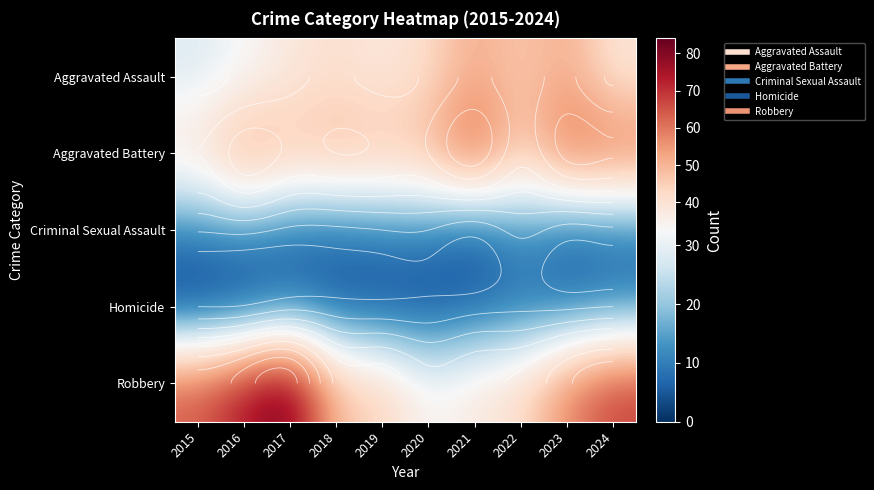

Rank the categories by Criminal Sexual Assault value from lowest to highest.

2021, 2023, 2017, 2018, 2024, 2019, 2020, 2015, 2016, 2022